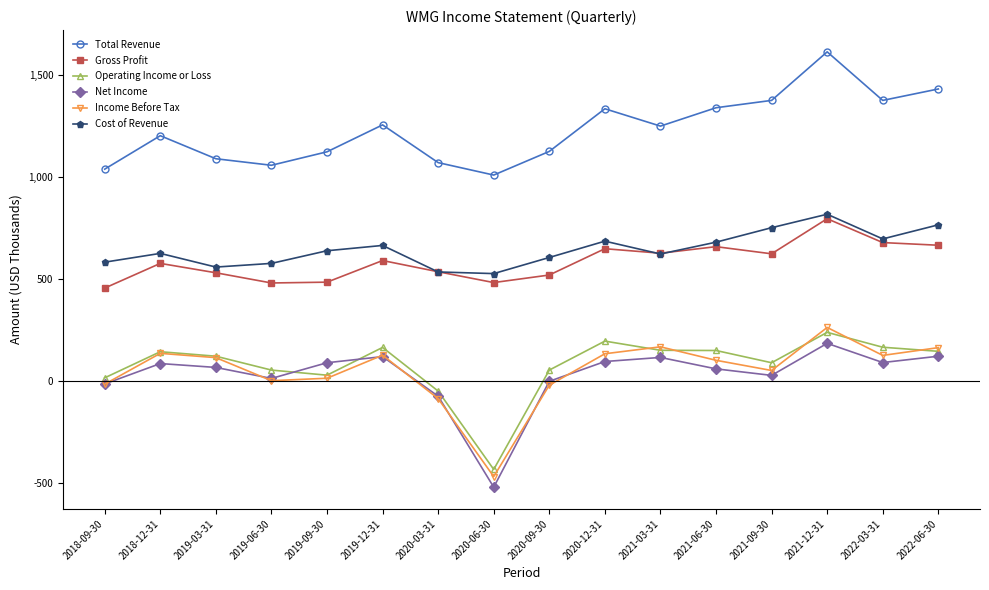

Which category has the highest value in the Operating Income or Loss series?

2021-12-31